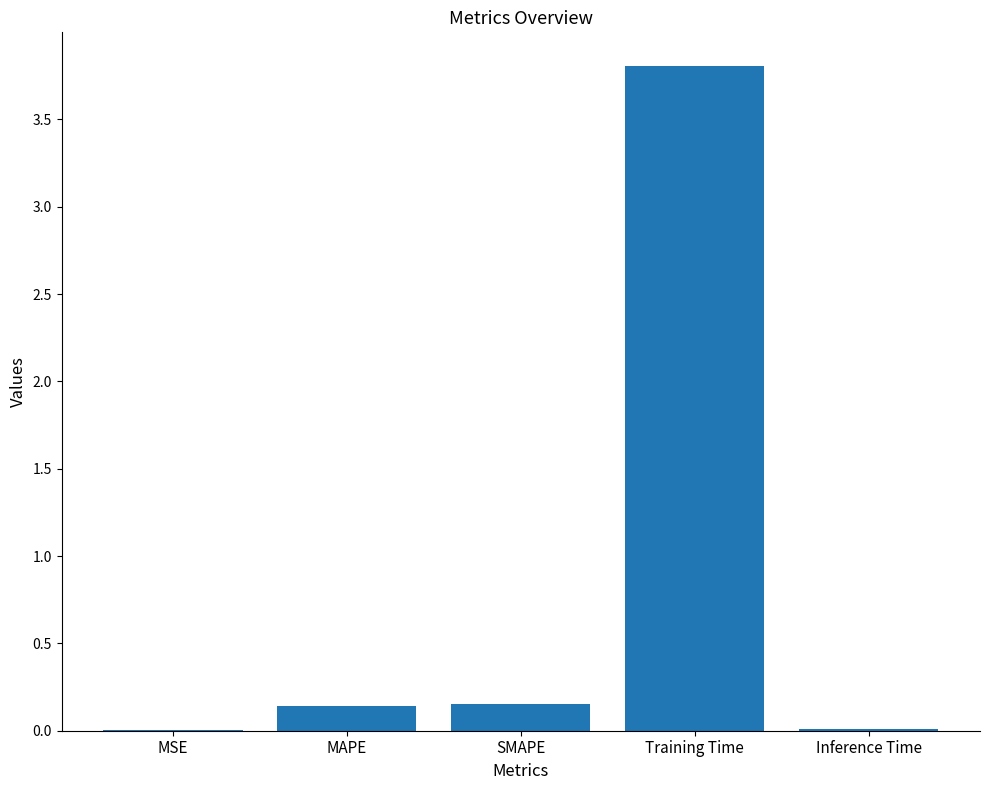

What is the sum of all values?

4.1